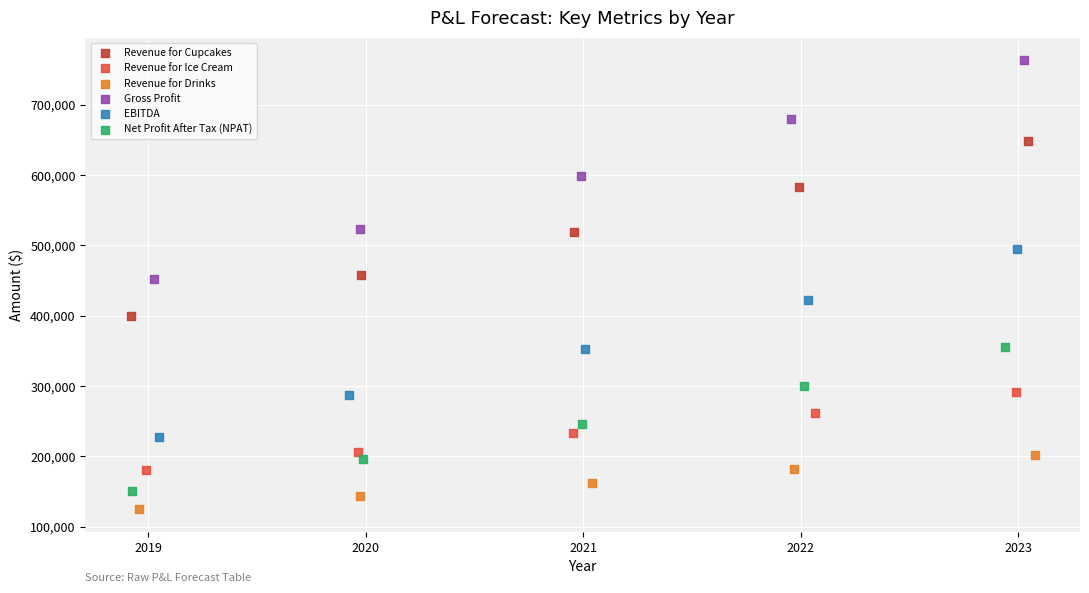

Which series contains the highest Y value?

Gross Profit